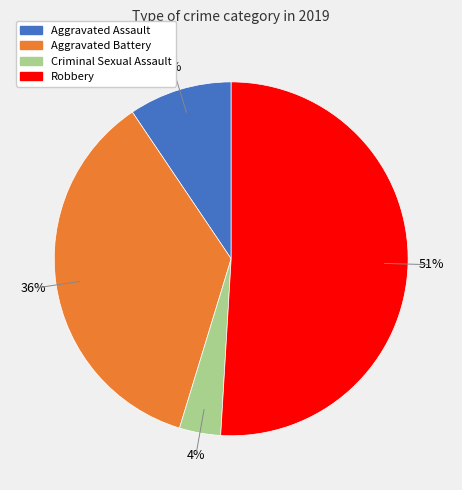

Which category accounts for the majority?

Robbery